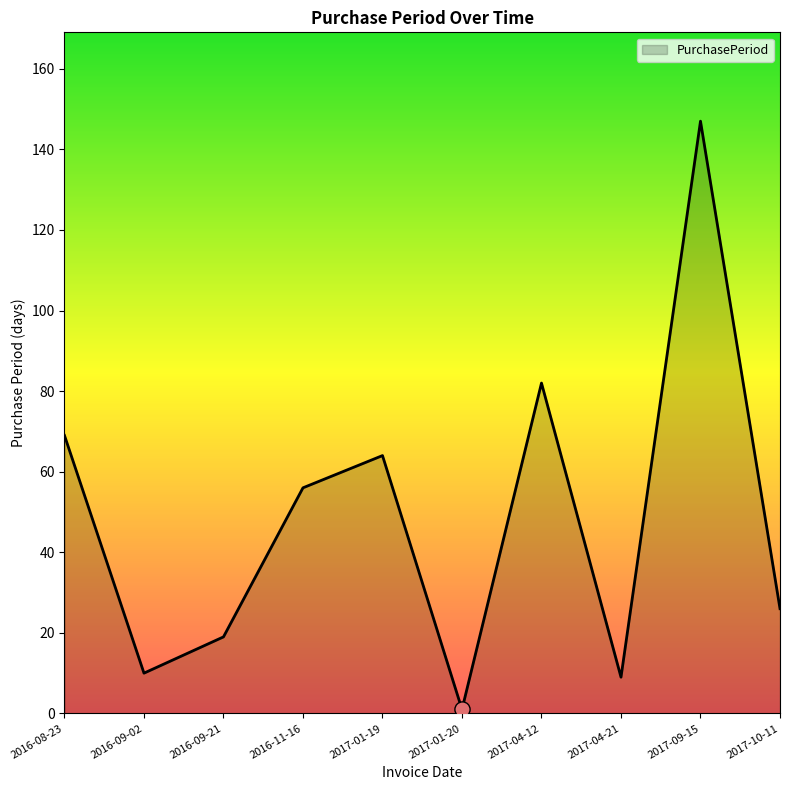

Approximately how many times larger is the value at 2017-04-12 compared to 2017-01-19?

1.3